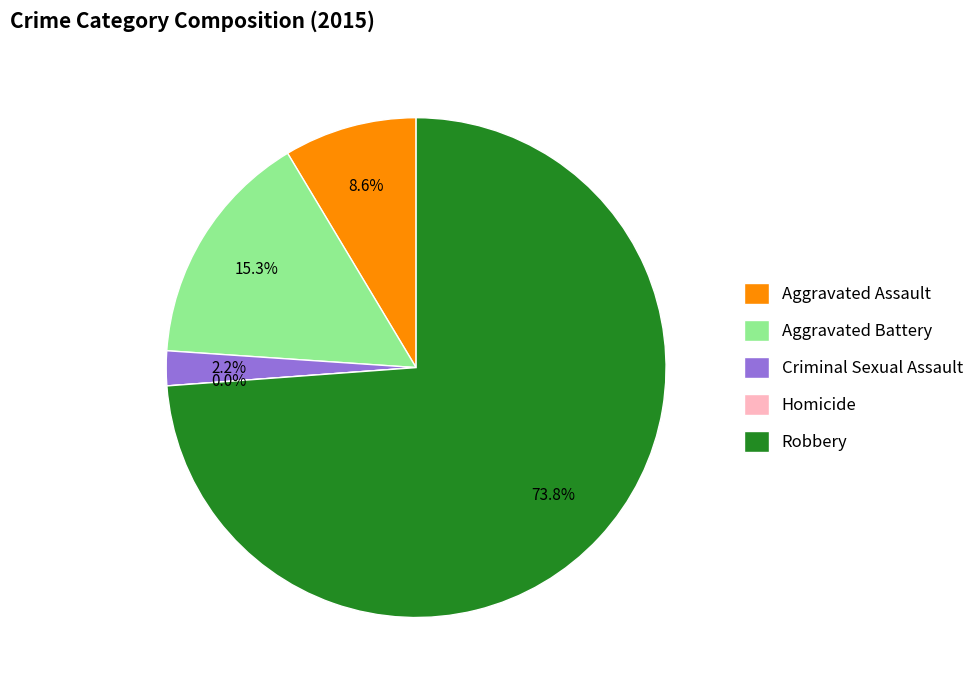

What is the majority slice?

Robbery